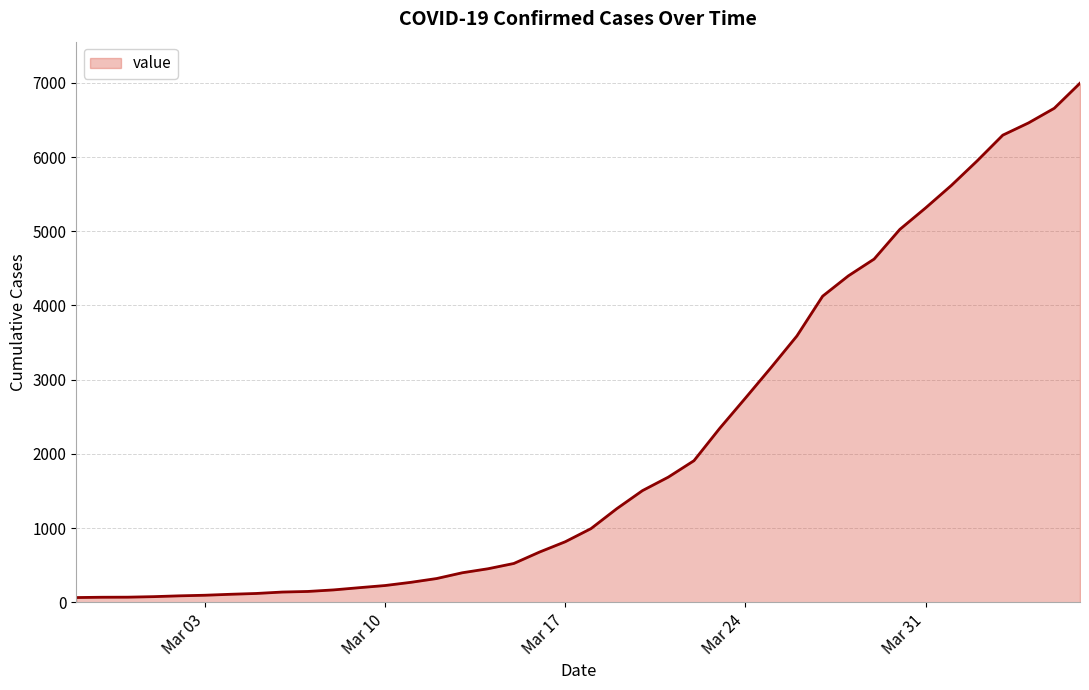

What is the greatest value displayed?

6995